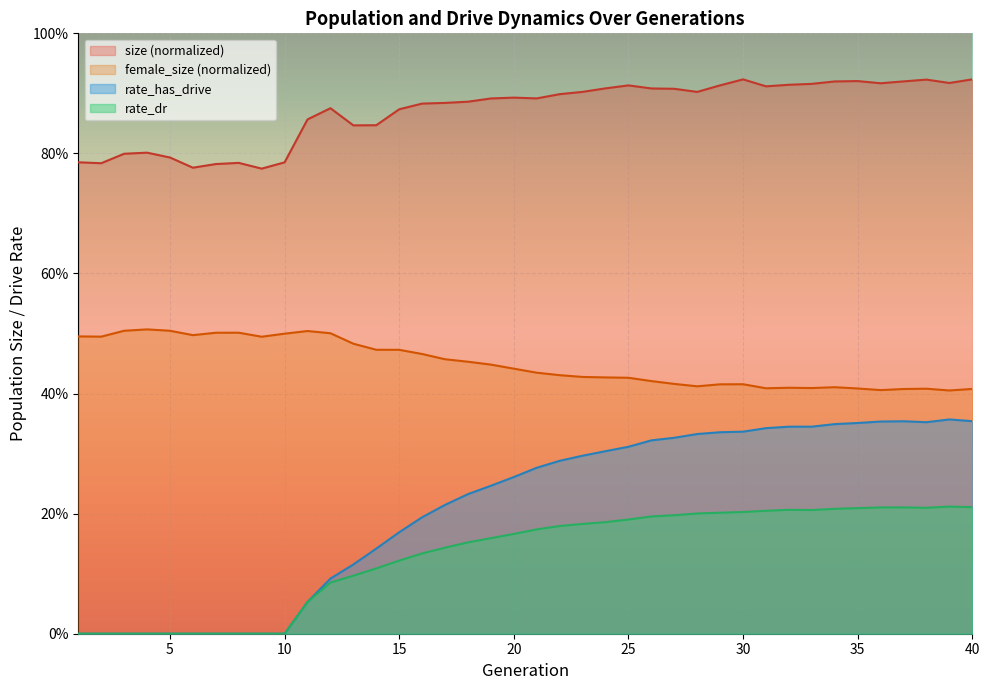

In rate_dr, how many points are higher than both neighbors (excluding endpoints)?

3